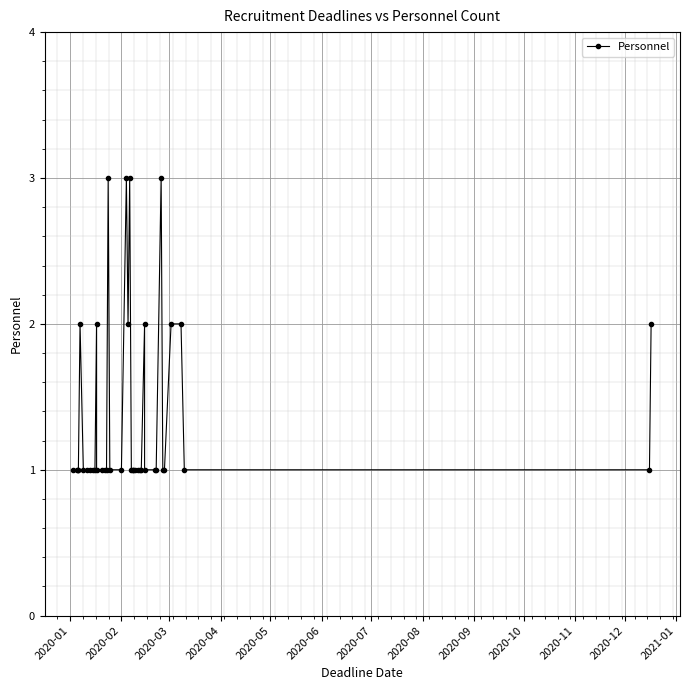

What is the average value?

1